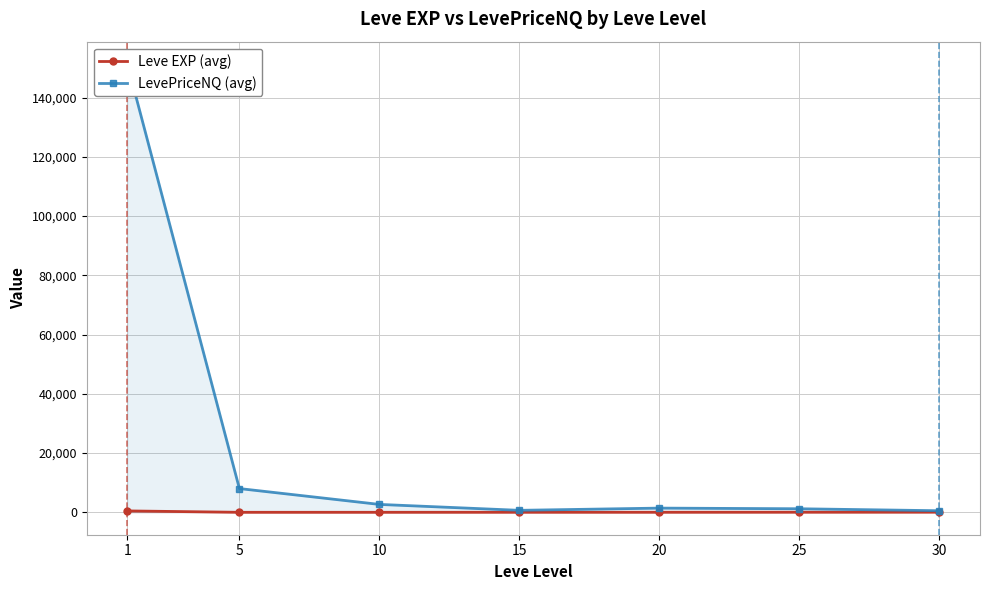

How many interior local peaks does the LevePriceNQ (avg) series have?

1